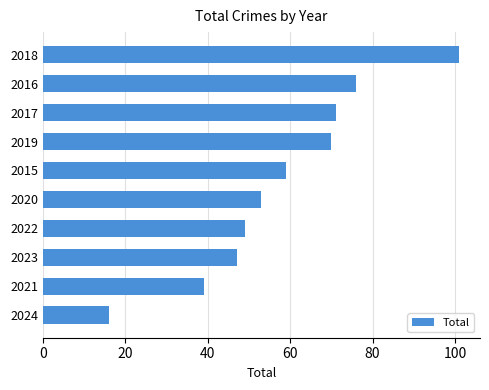

The value at 2018 is 168. True or false?

False